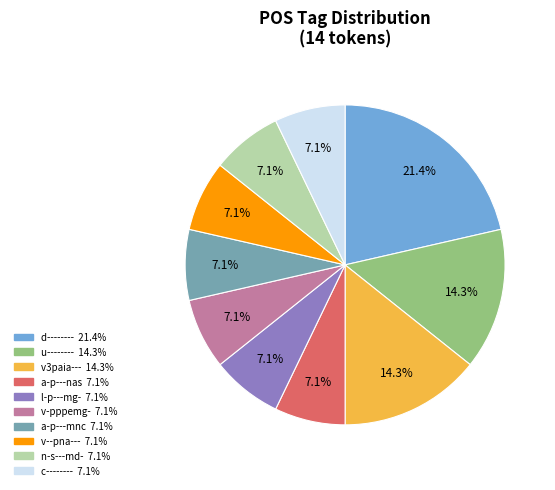

Is there a majority slice in this chart?

No